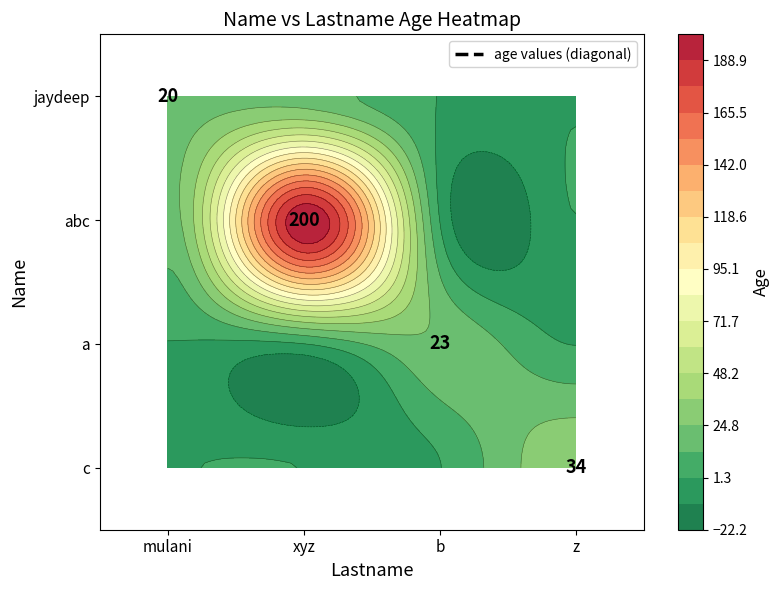

At which label does abc first exceed 20?

xyz